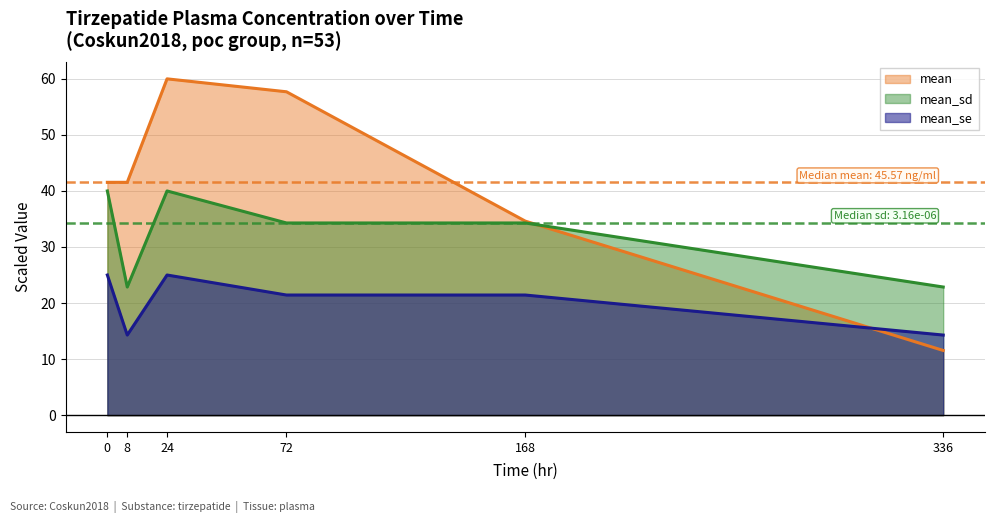

What is the label of the 5th point from the left?

168.0